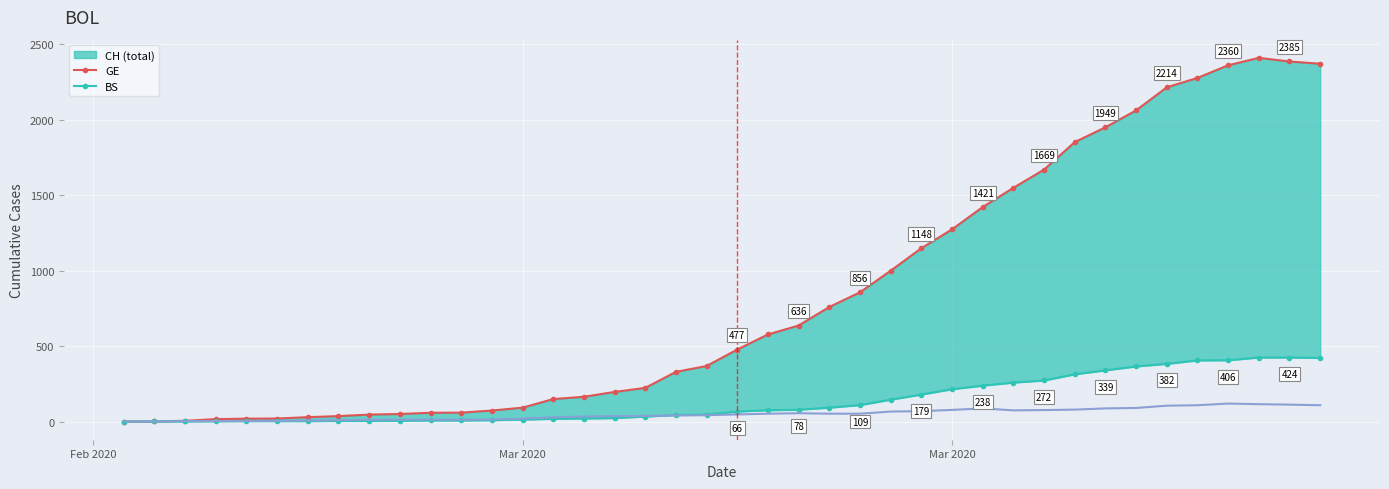

Reading left to right, list all the values displayed in this chart.

CH_line: 0	1	5	16	19	20	29	36	46	50	58	59	73	92	149	164	196	223	329	368	477	577	636	759	856	999	1148	1273	1421	1548	1669	1851	1949	2061	2214	2276	2360	2409	2385	2370
GE: 0	1	1	2	3	3	3	4	4	5	7	7	9	13	18	20	23	33	43	46	66	75	78	92	109	145	179	214	238	258	272	313	339	365	382	405	406	424	424	421
BS: 0	0	3	3	4	4	7	9	11	12	12	12	13	19	28	33	36	37	40	42	47	52	55	52	52	66	69	77	87	74	76	79	87	90	105	108	119	115	112	108